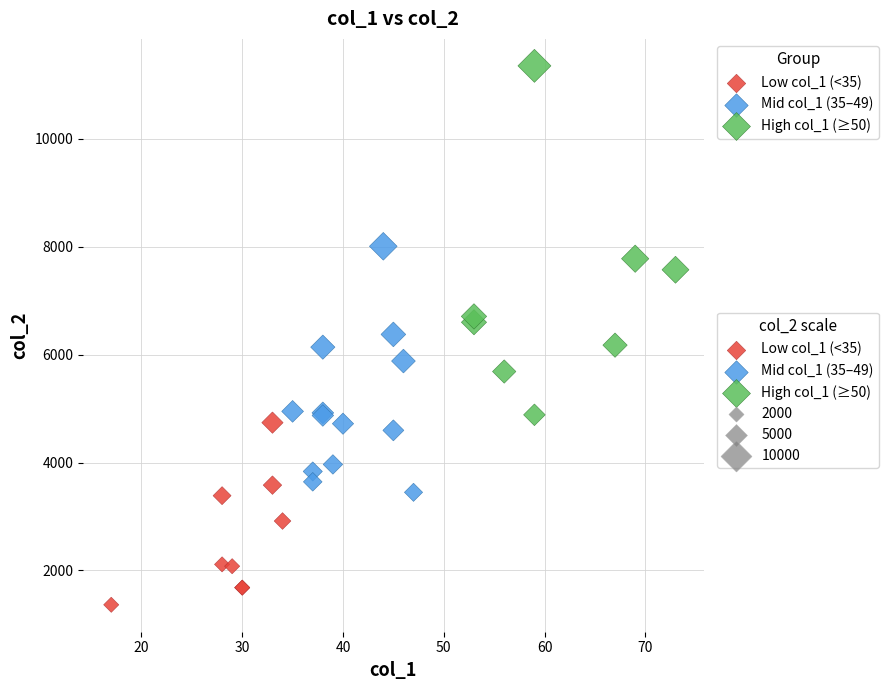

Which series has the widest spread of Y values?

High col_1 (≥50)